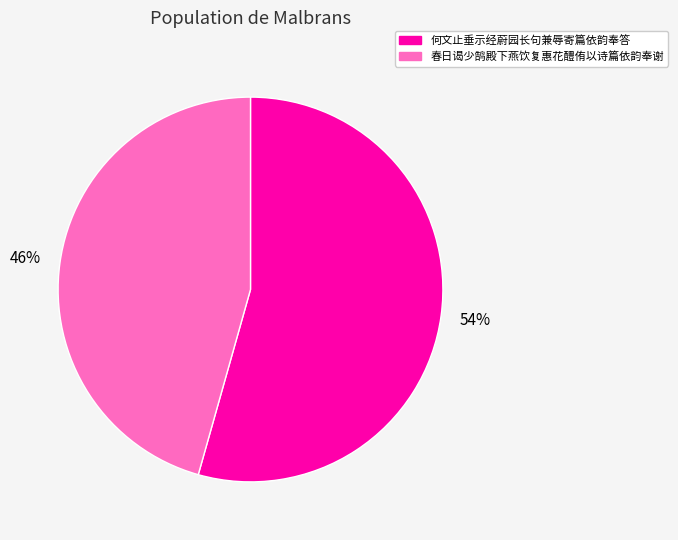

What is the ratio of the value at 何文止垂示经蔚园长句兼辱寄篇依韵奉答 to the value at 春日谒少鹄殿下燕饮复惠花醴侑以诗篇依韵奉谢?

1.2